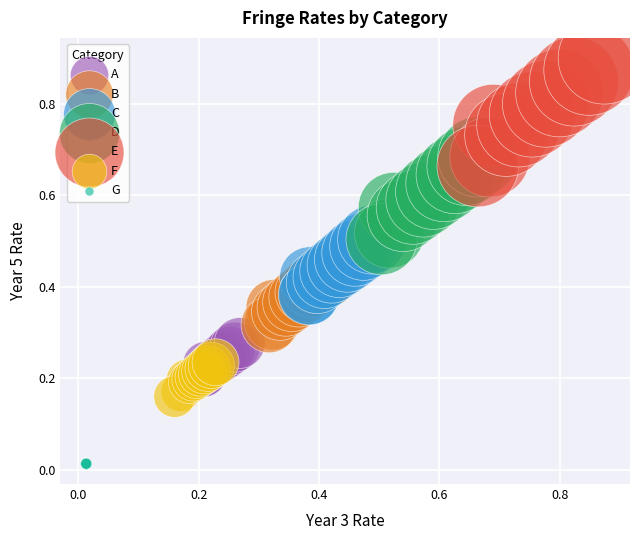

Which series reaches the minimum Y coordinate?

G